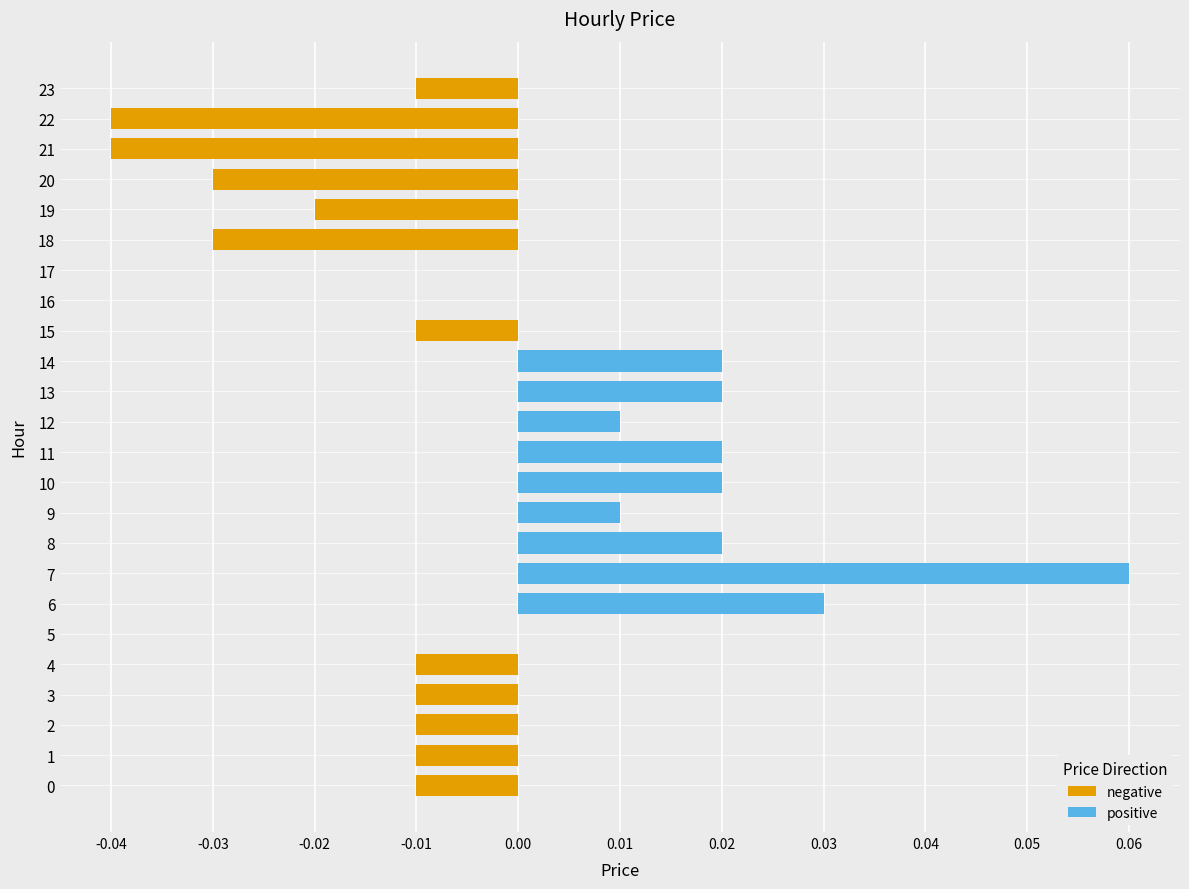

List the series in order of their peak value, highest first.

positive, negative